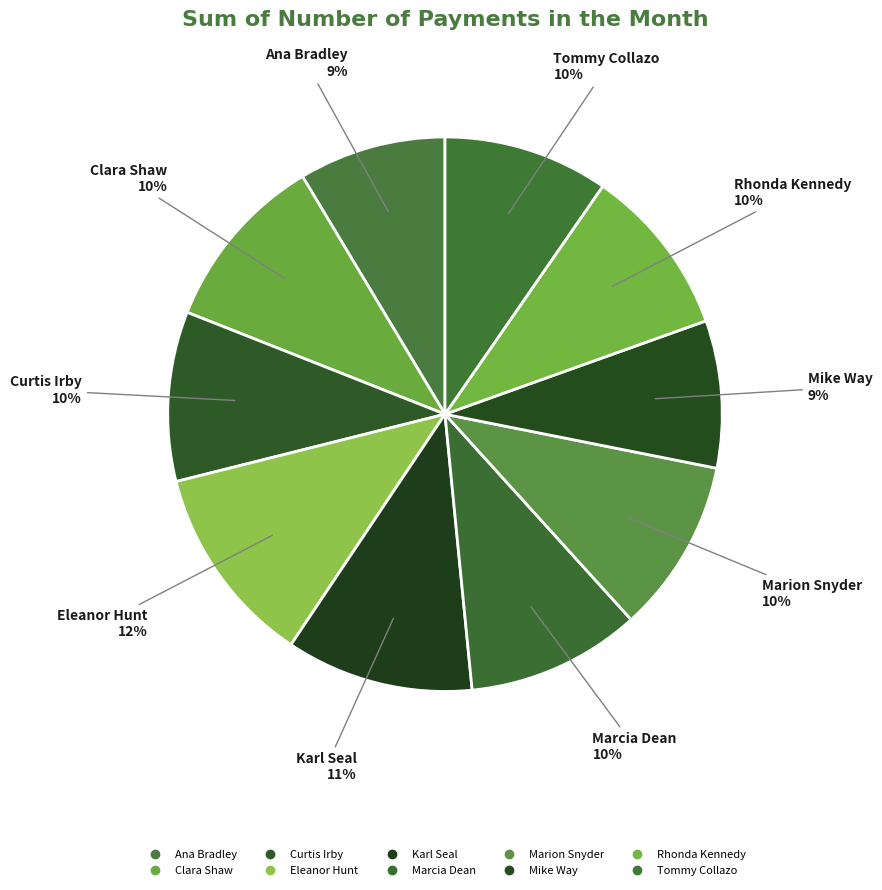

Is there a majority slice in this chart?

No